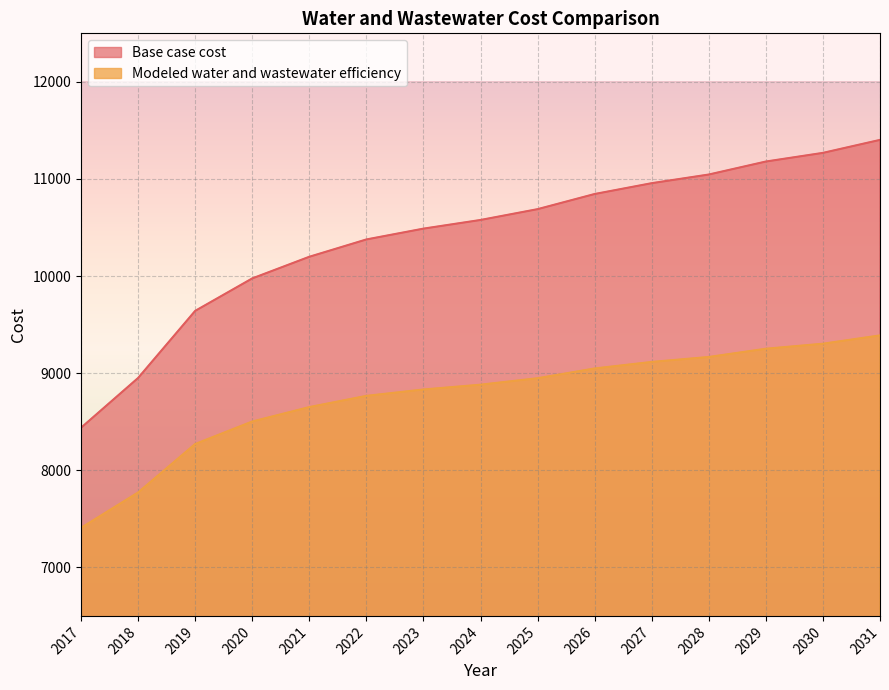

What is the smallest value displayed?

7406.5